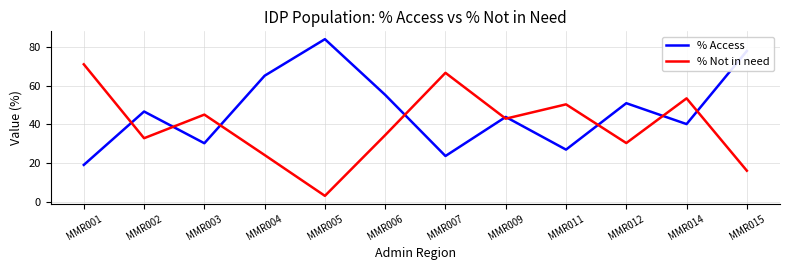

Is the value of % Access at MMR011 greater than the value of % Not in need at MMR014?

No